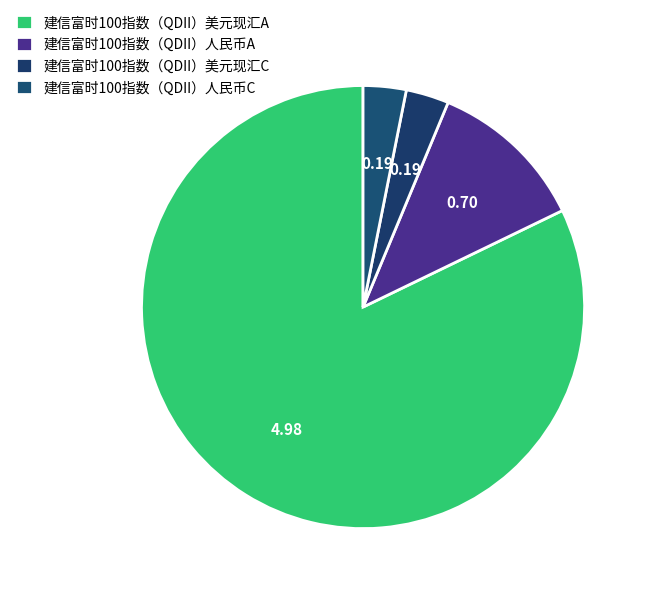

To the nearest percent, what percentage of the pie is 建信富时100指数（QDII）人民币C?

3%